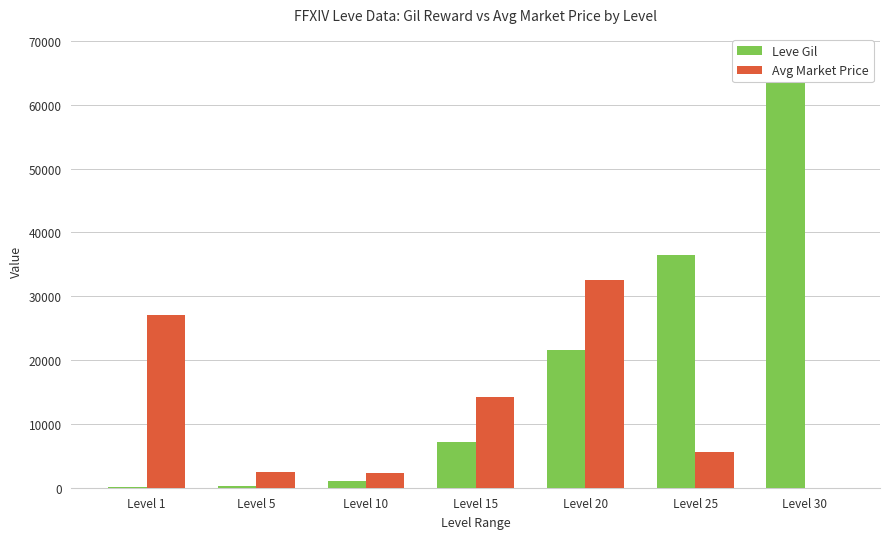

What is the sum of the Leve Gil values at Level 10 and Level 20?

22590